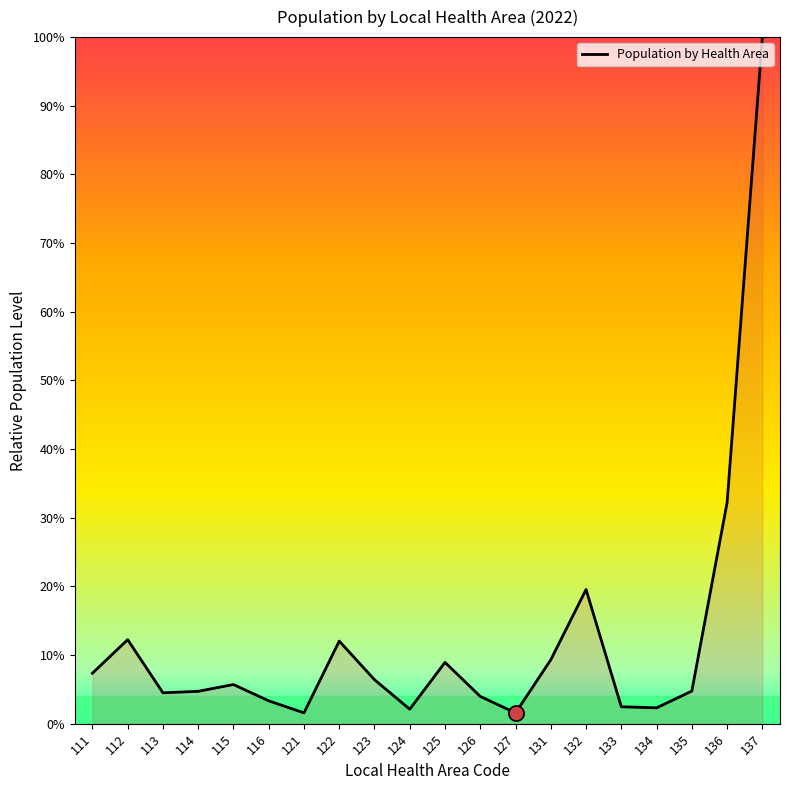

What is the change in value from 131 to 136?

+22.9